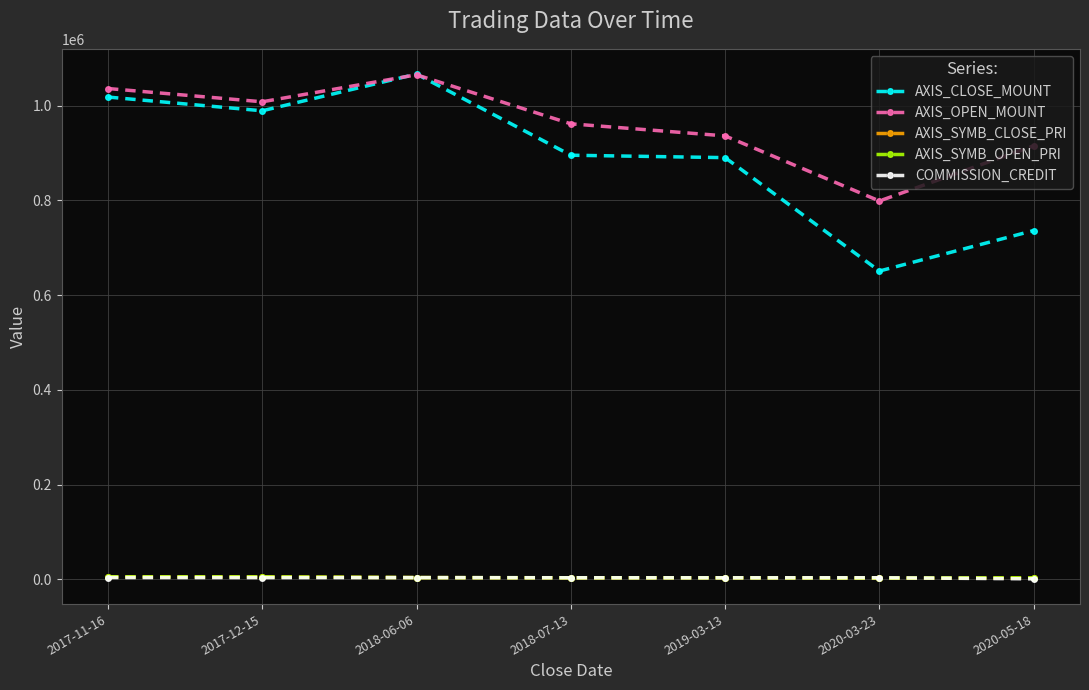

Between 2017-11-16 and 2019-03-13, which series saw the biggest shift?

AXIS_CLOSE_MOUNT